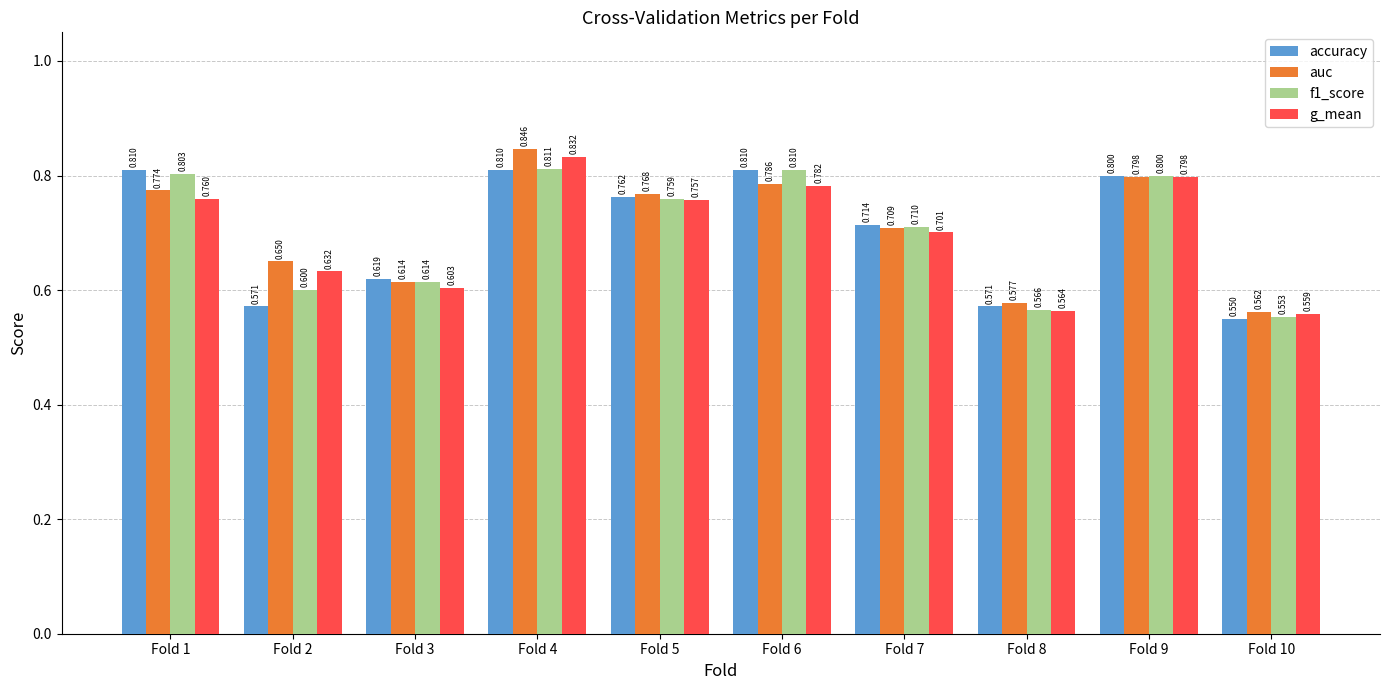

What is the value of the accuracy bar at the 2nd from the left?

0.6